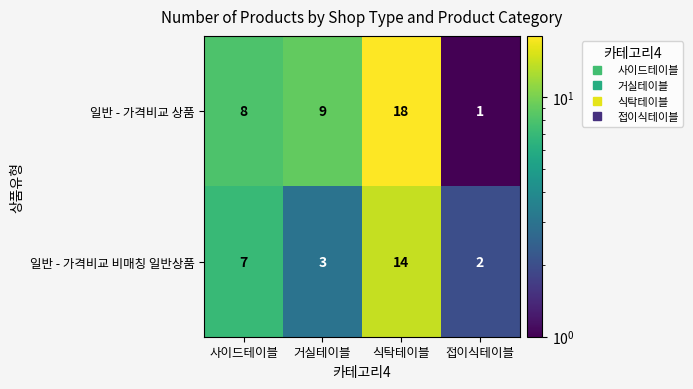

At which category does the chart reach its peak across all series?

식탁테이블